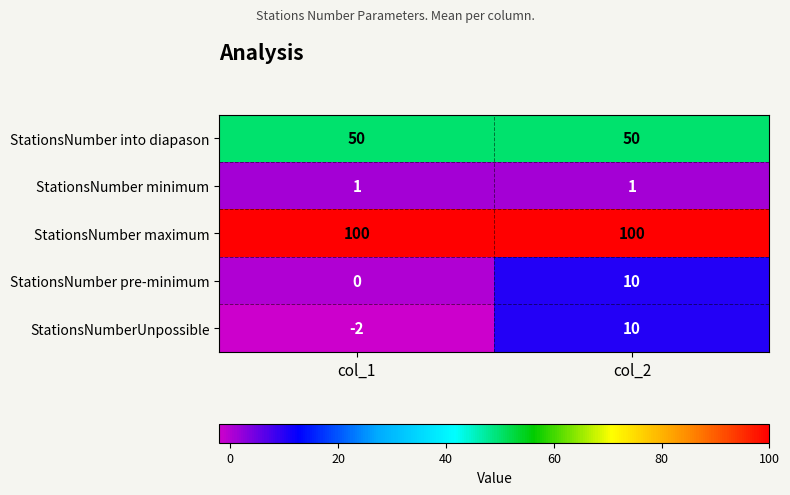

List the labels in order of StationsNumber pre-minimum value, smallest first.

col_1, col_2